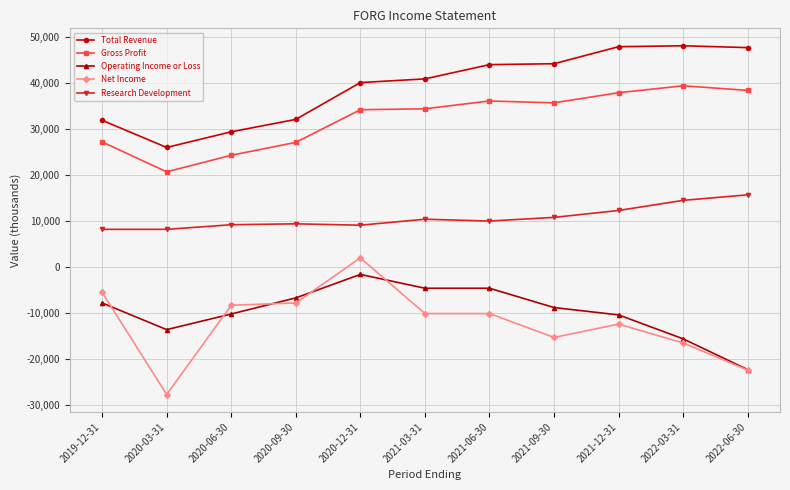

What is the difference between the Net Income values at 2020-06-30 and 2020-09-30?

500